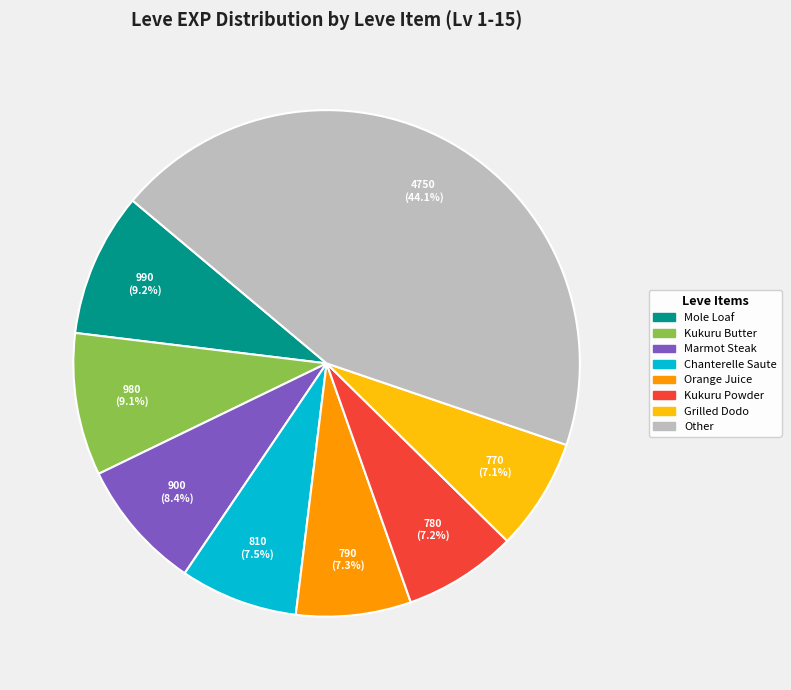

Is there any slice that represents more than half of the pie?

No